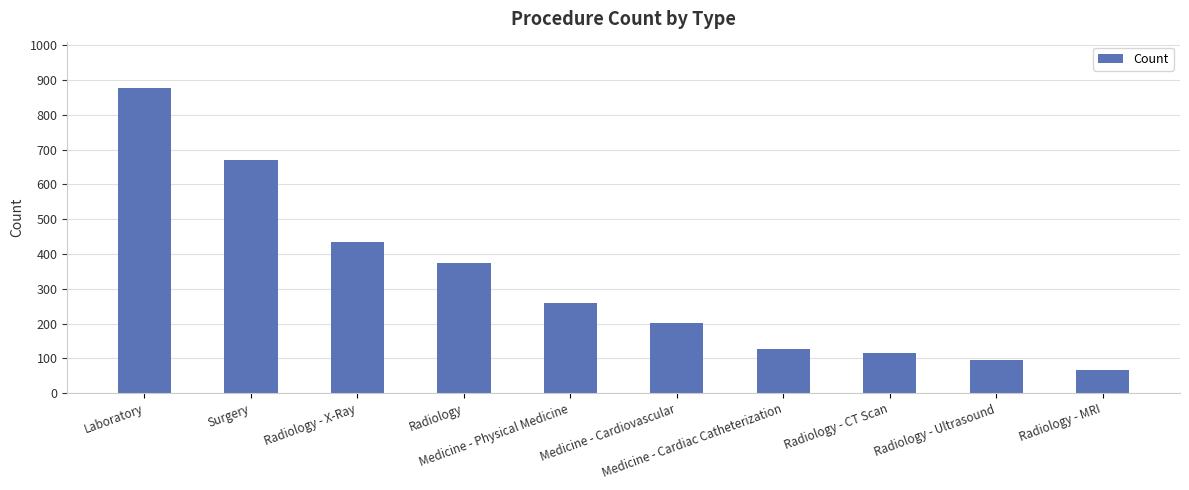

At which label does the data first exceed 258?

Laboratory